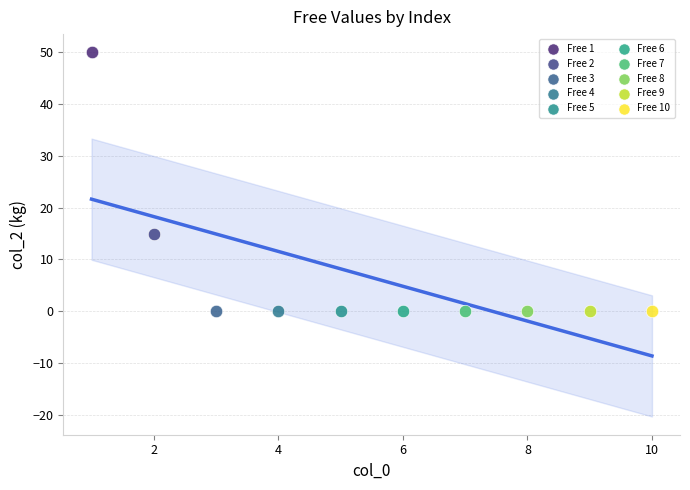

Which series contains the highest Y value?

Free 1